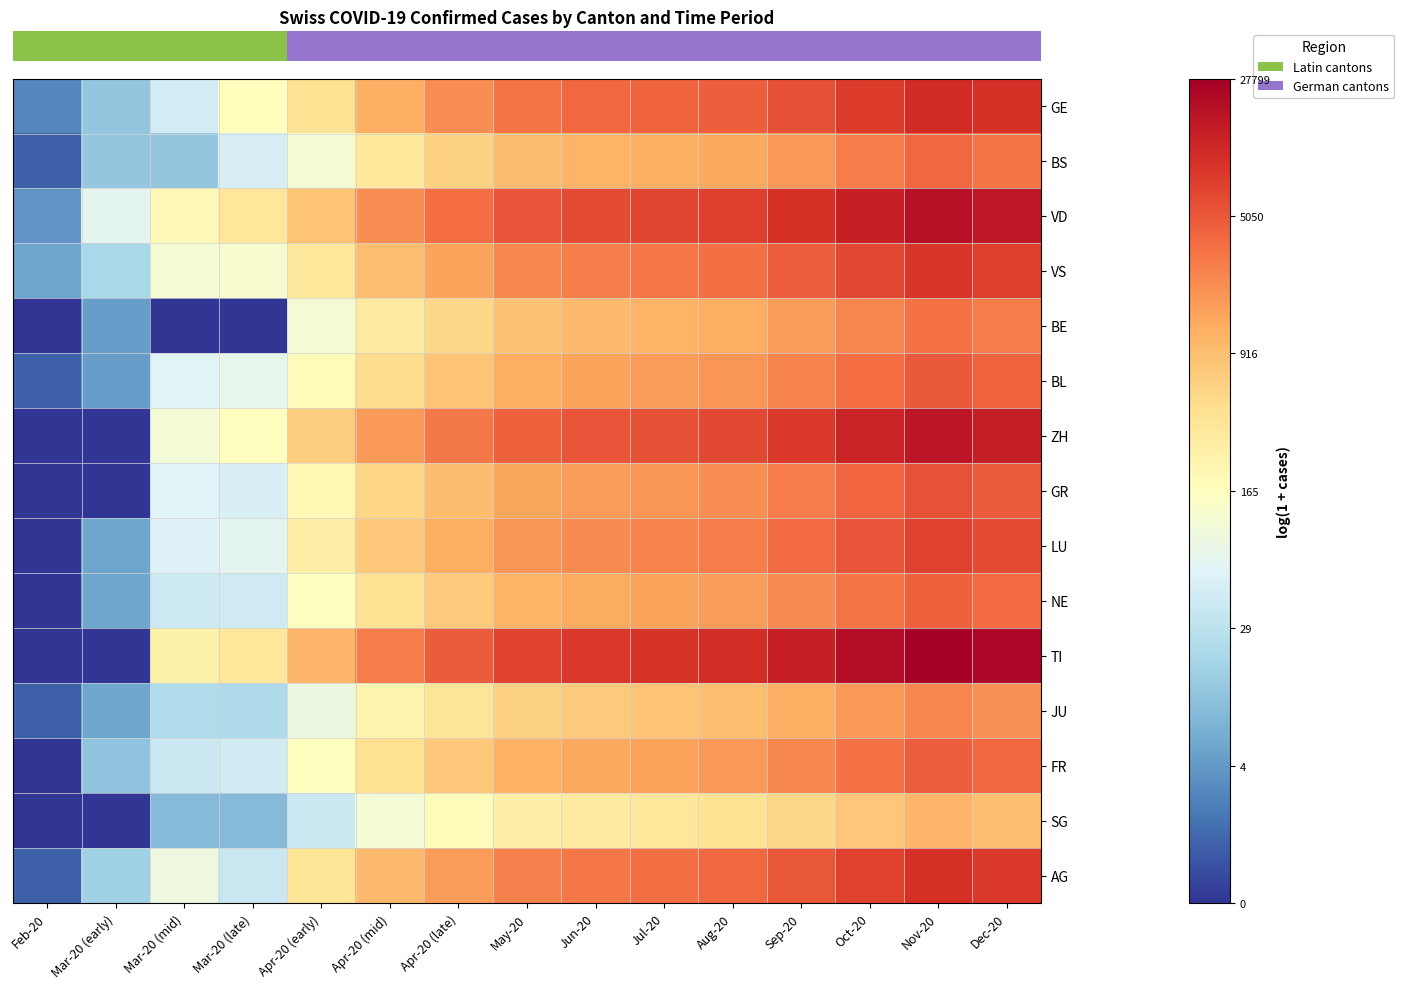

How many categories are shown in the chart?

15